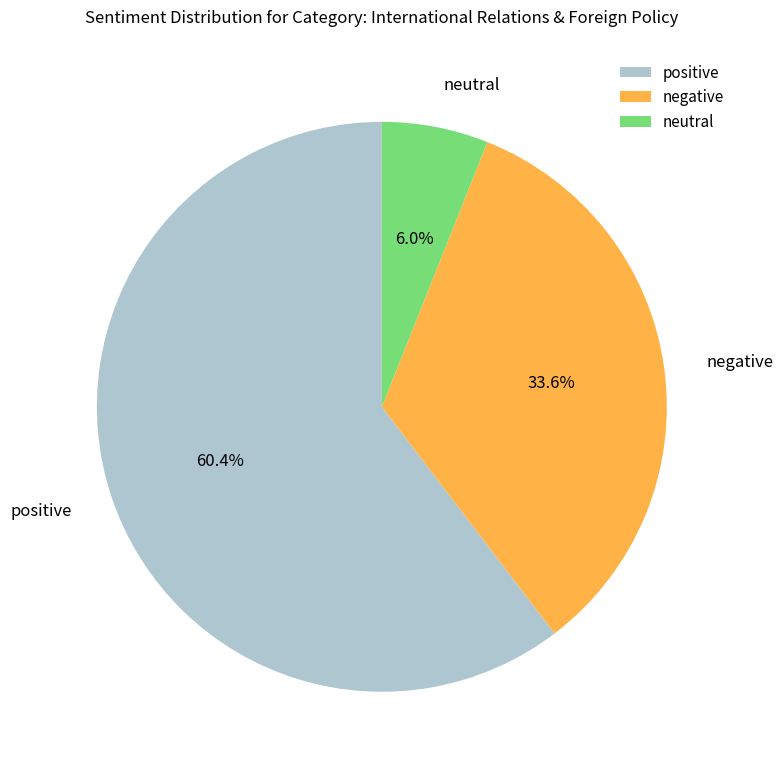

Which has a higher value, positive or neutral?

positive